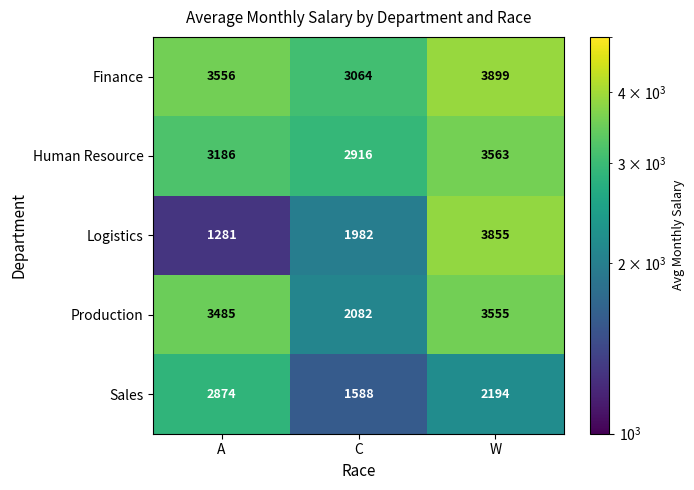

Which category has the highest value in the Finance series?

W